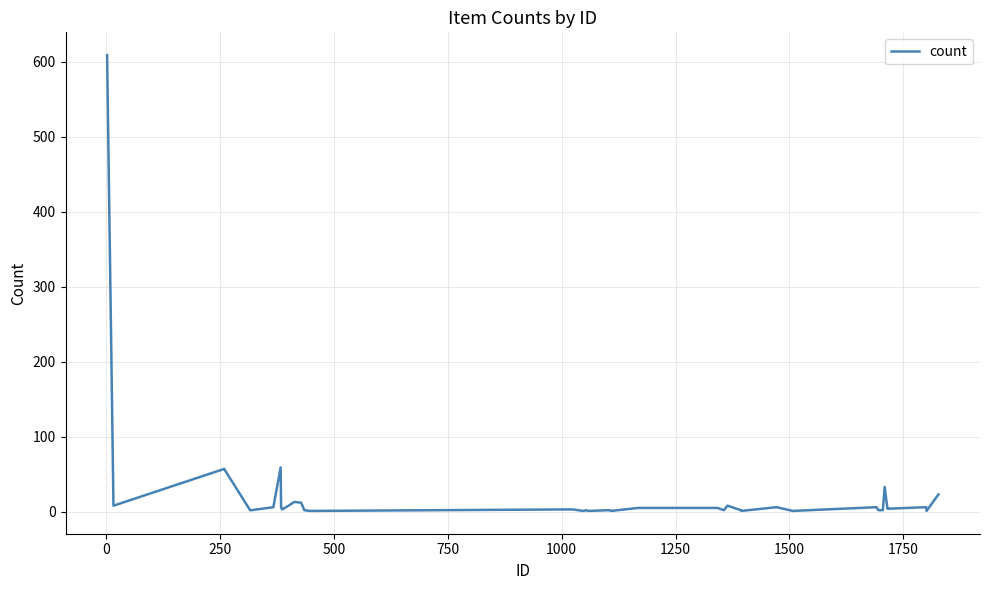

What is the greatest value displayed?

609